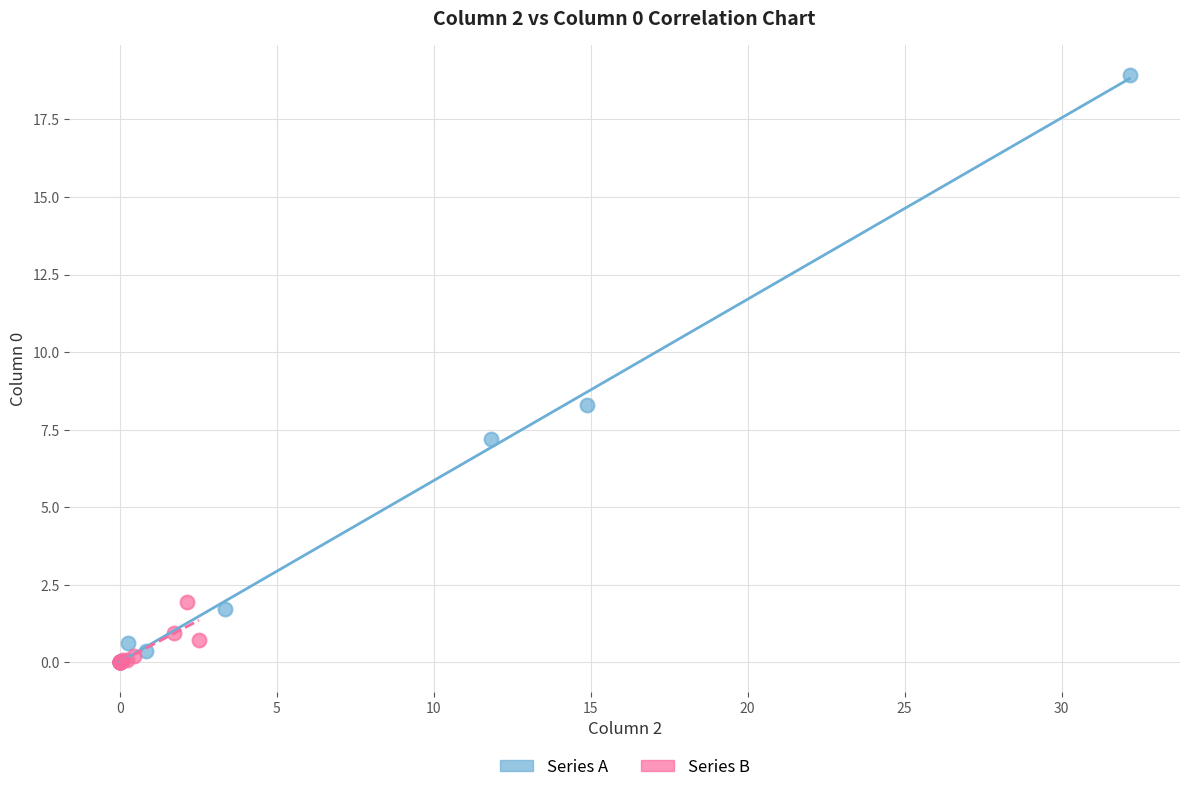

Which series has the largest Y range (max minus min)?

Series A